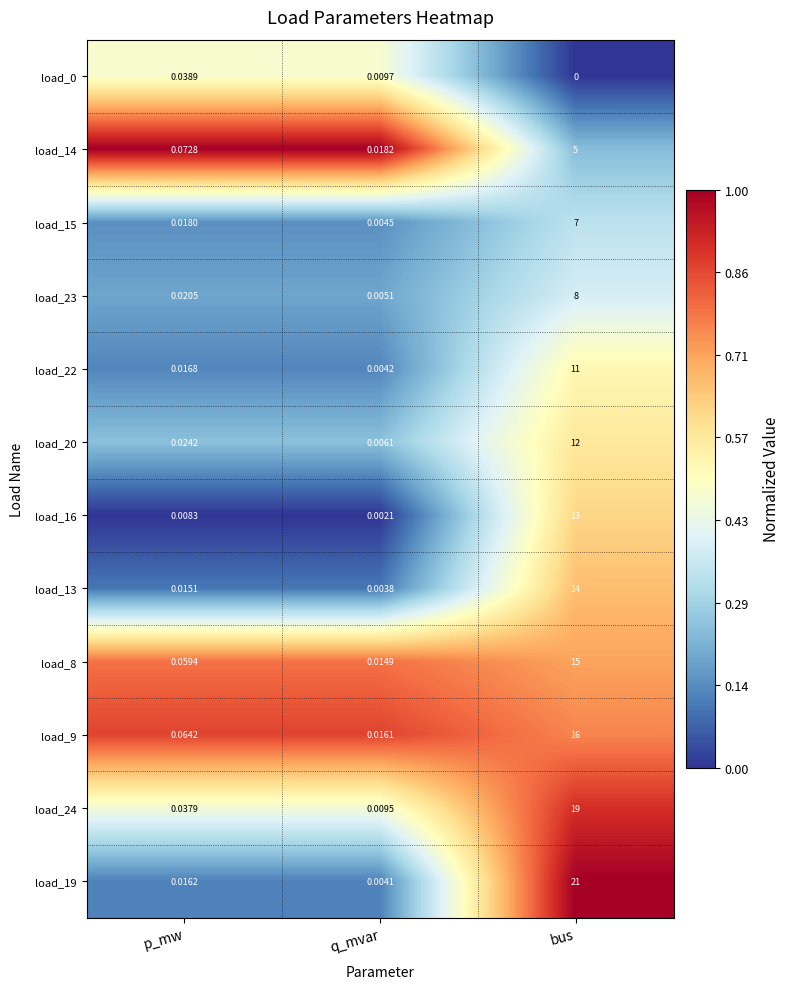

At which category does the chart reach its peak across all series?

bus